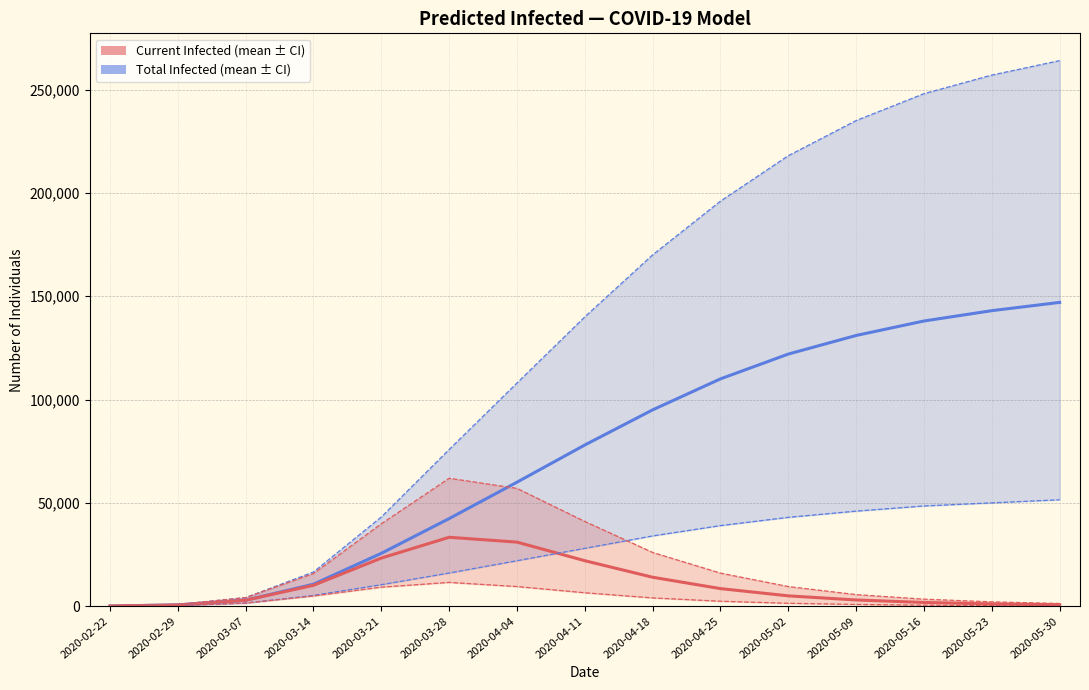

Does the chart display data point markers on the line(s)?

No